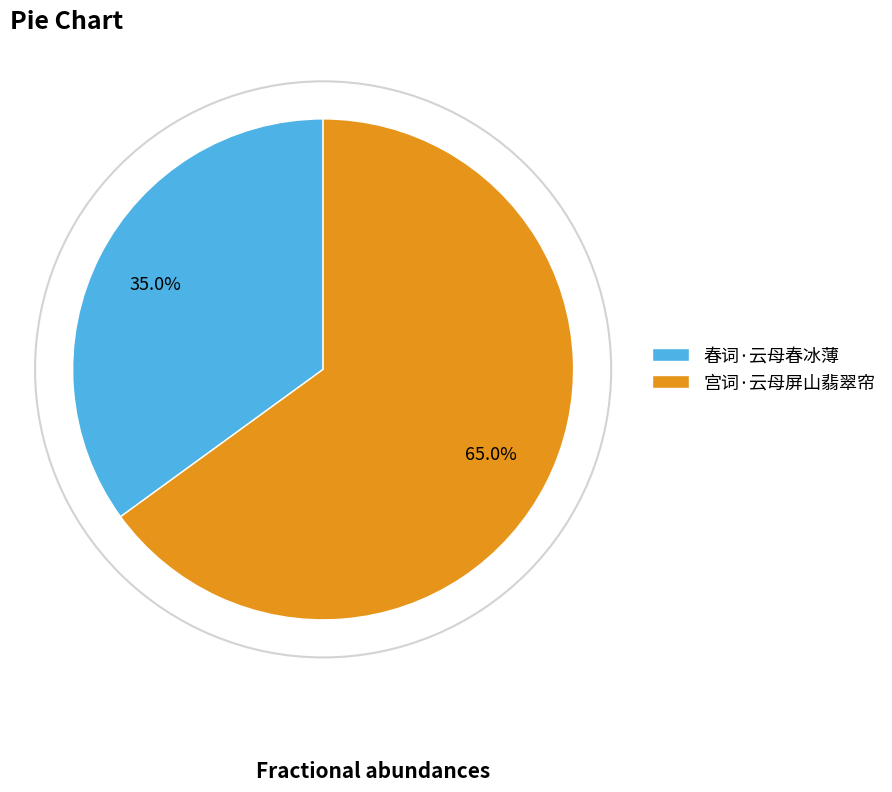

Which slice represents more than half of the pie?

宫词·云母屏山翡翠帘